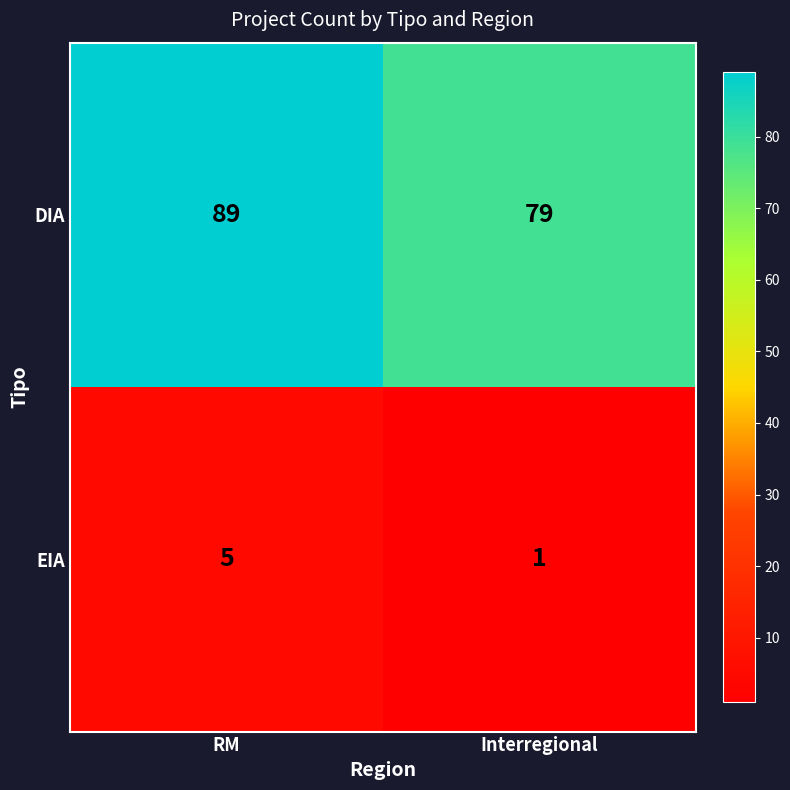

At which category does the chart reach its peak across all series?

RM